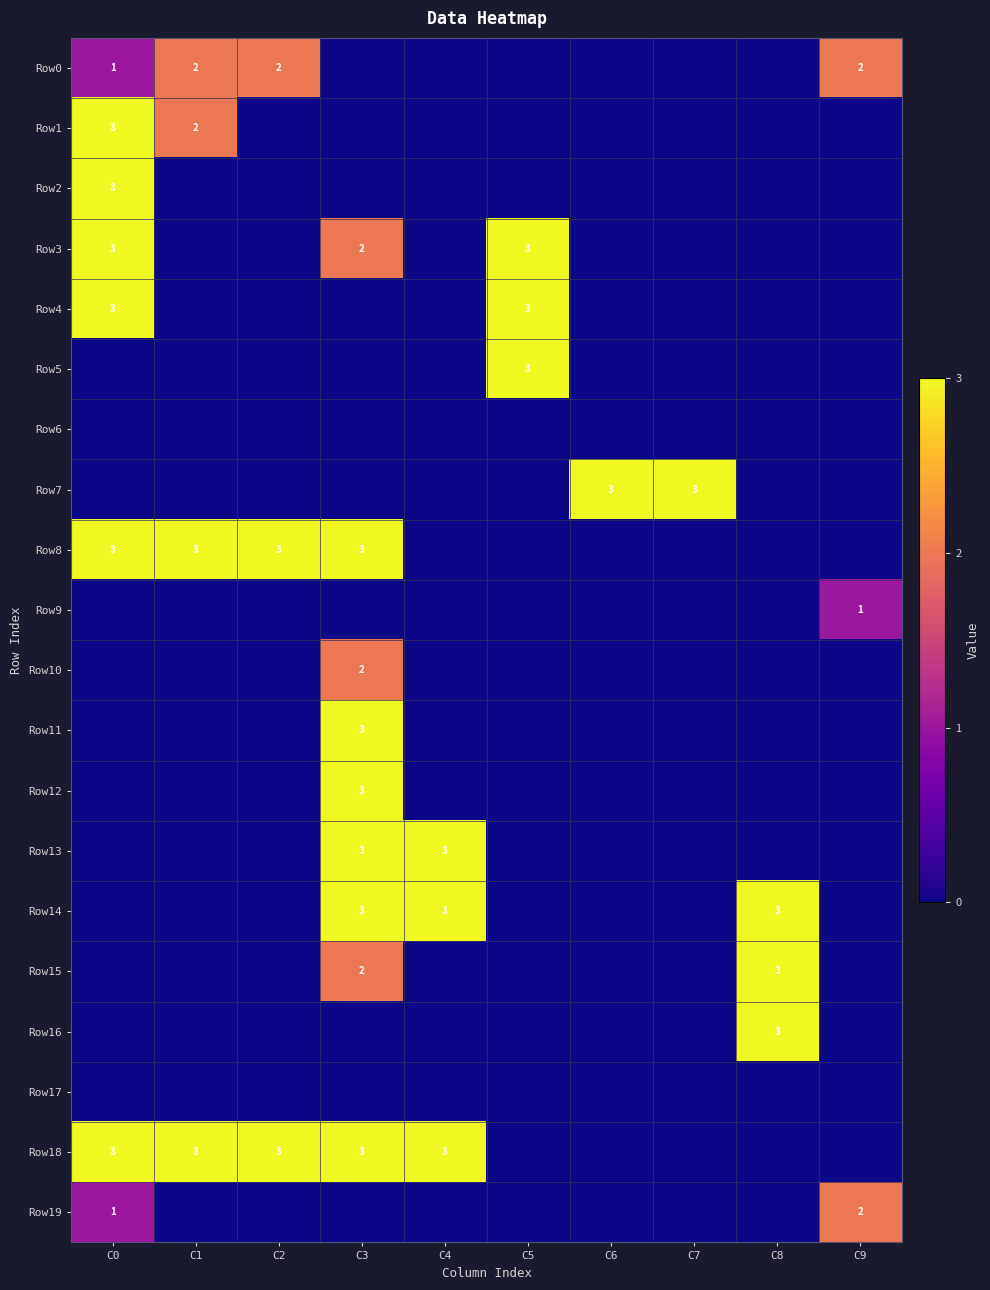

Which has a higher value, C7 or C0?

C0